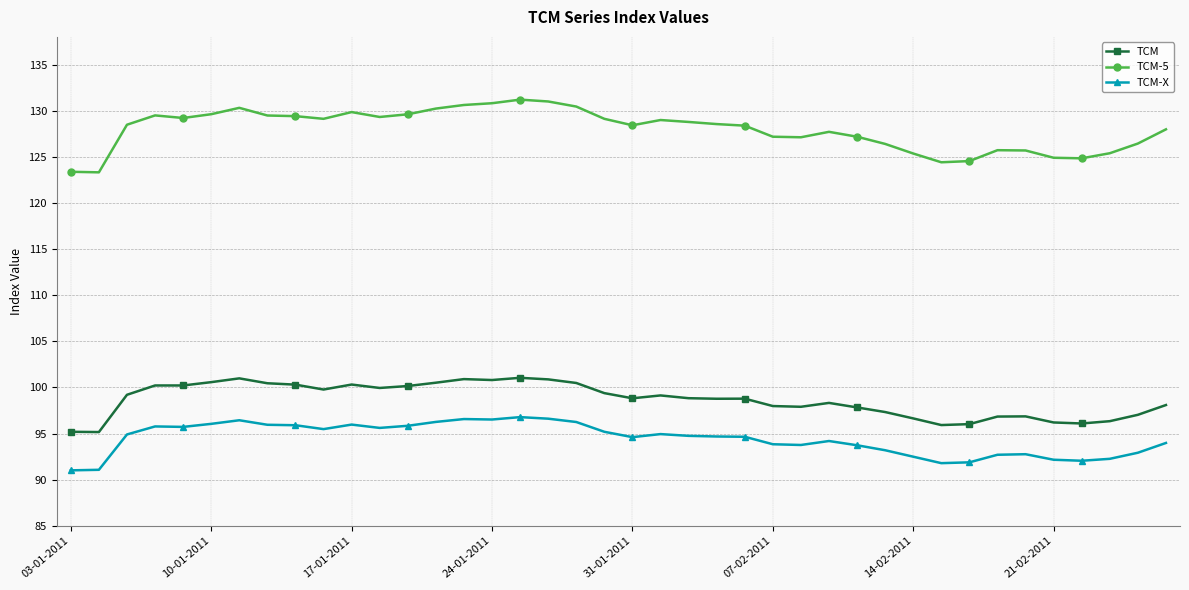

At how many categories does at least one series exceed 117?

40